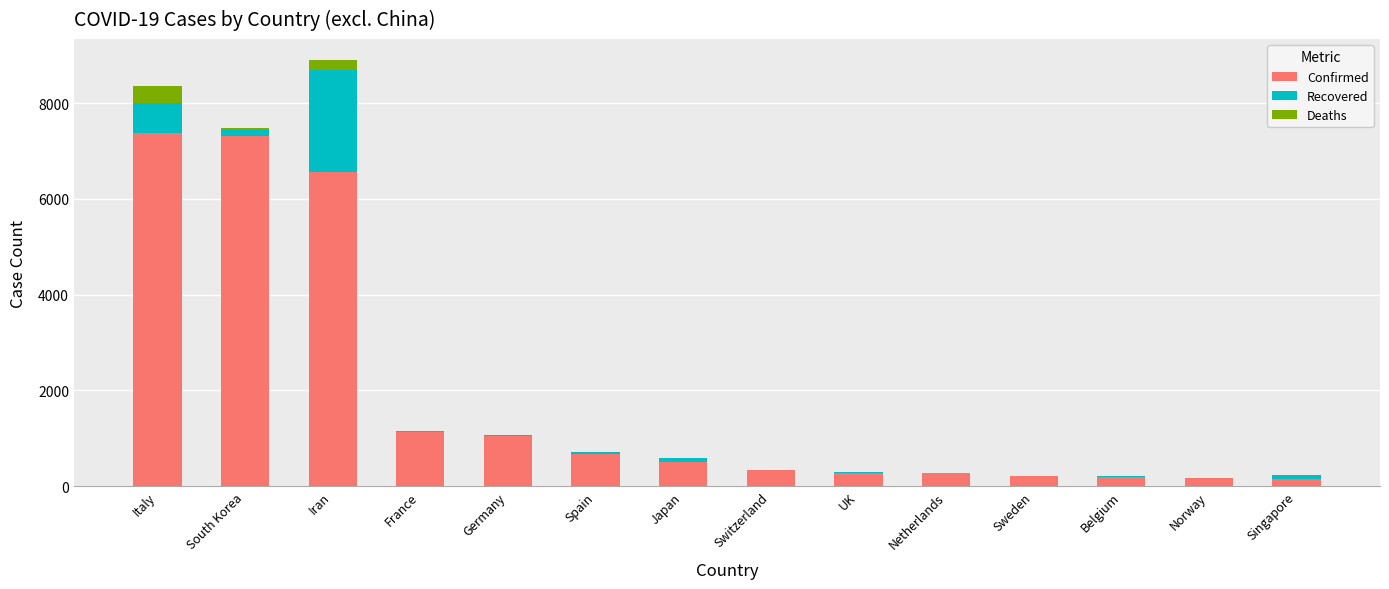

What is the total value across all series at Italy?

8363